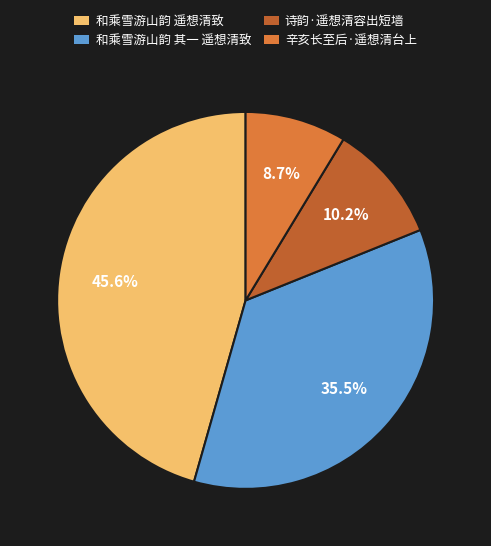

Count the number of slices in the pie.

4